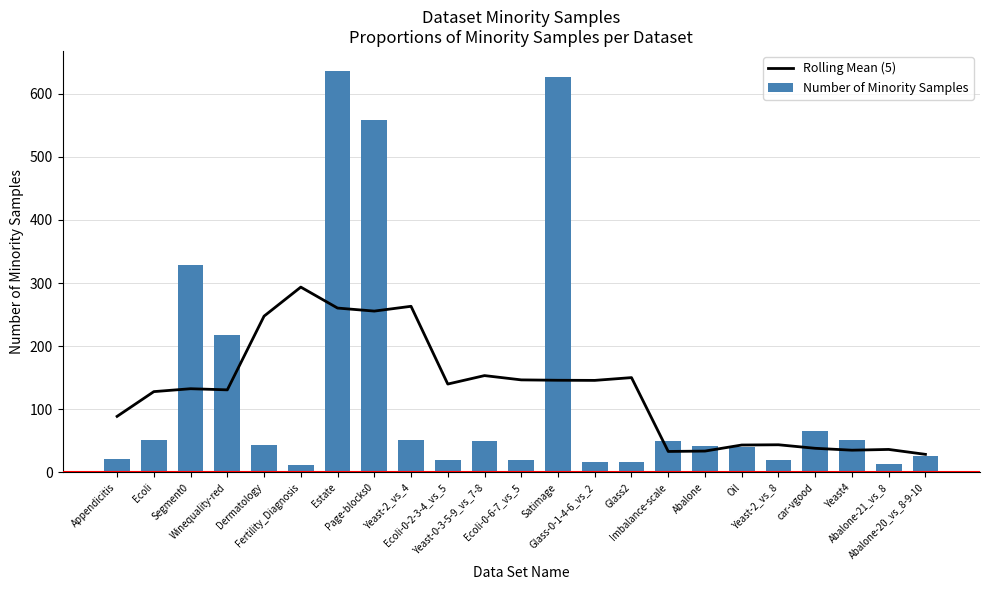

What are all the series names shown in the legend?

Rolling Mean (5), Number of Minority Samples